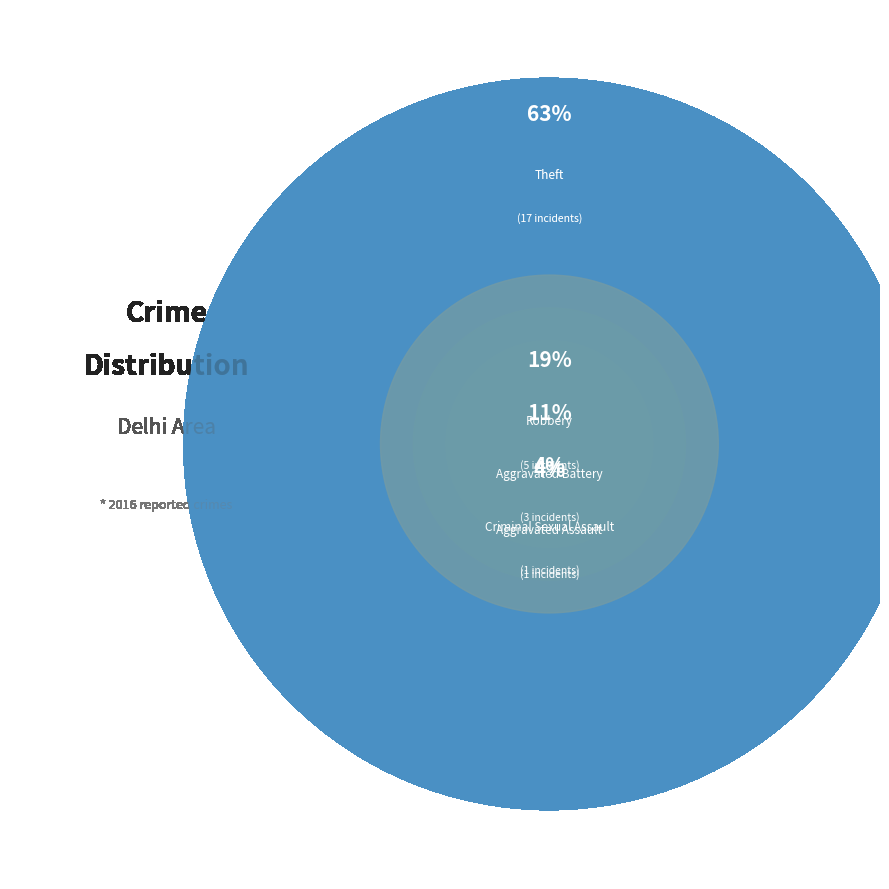

Which category accounts for the majority?

Theft